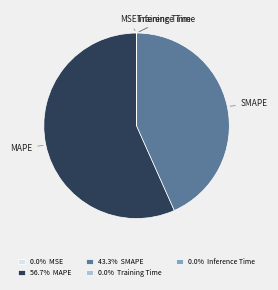

Is there a majority slice in this chart?

Yes